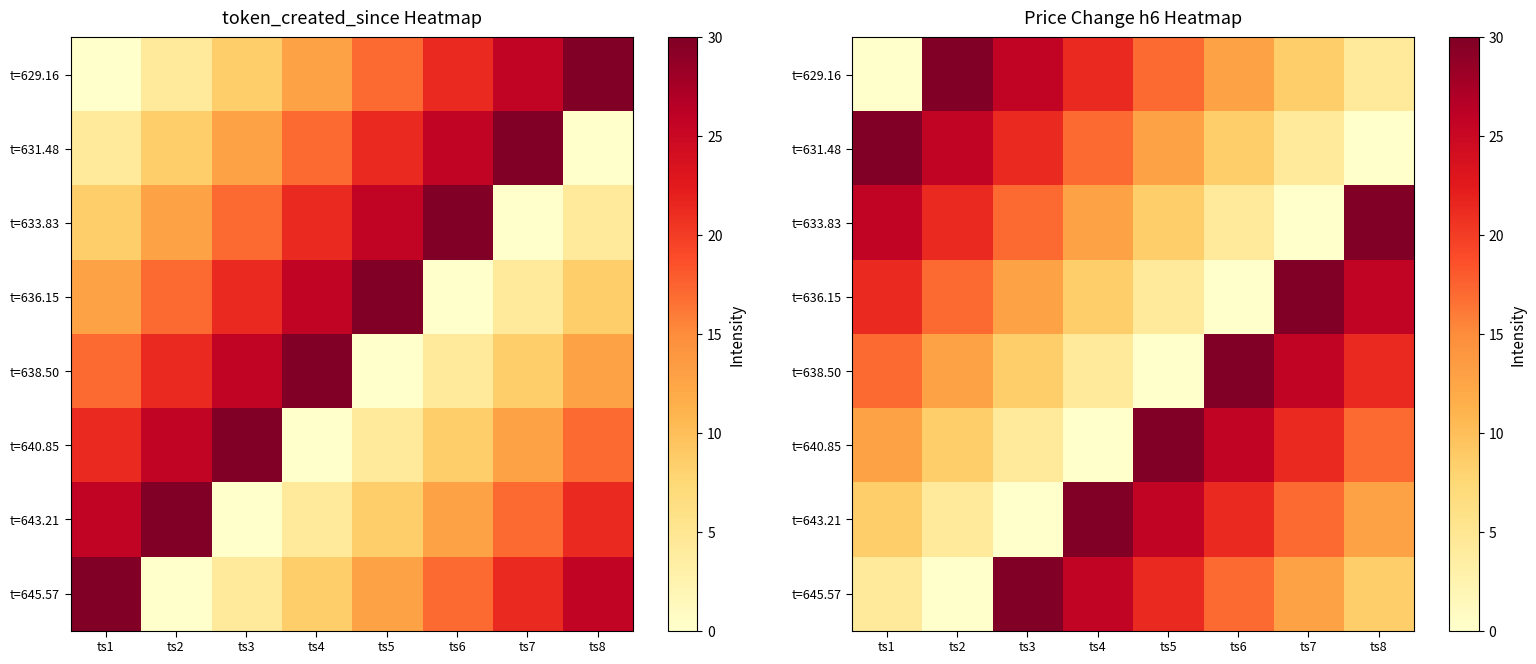

What is the highest value of the t=643.21 series?

30.0